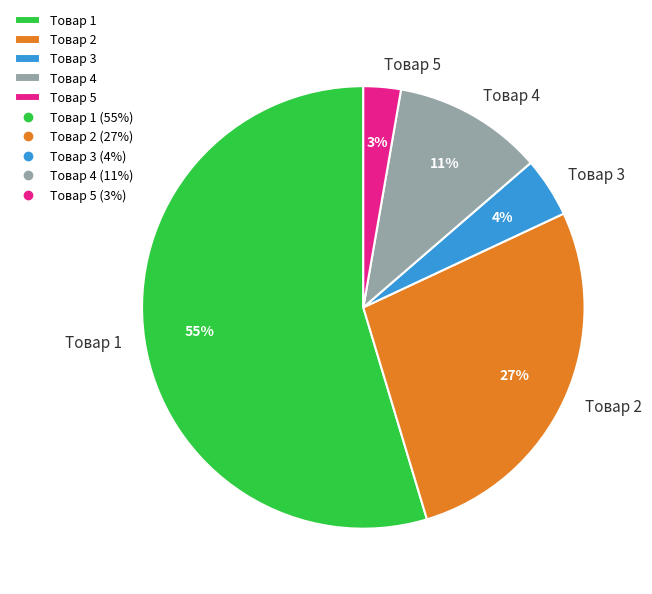

Combined, do Товар 3 and Товар 5 account for over 50%?

No